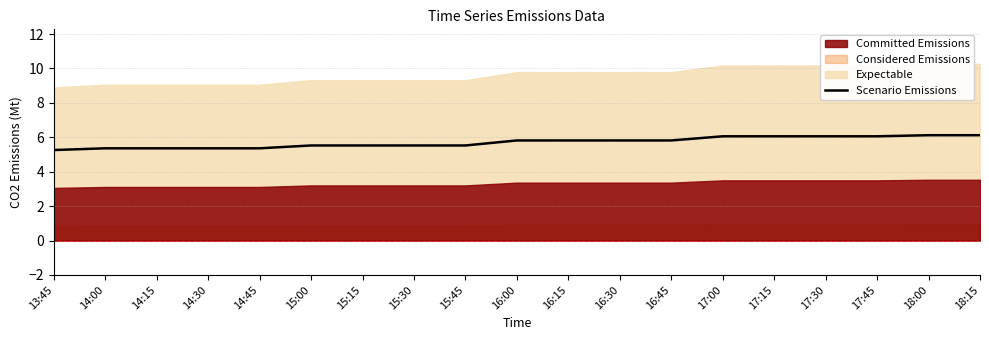

How many lines are shown in the chart?

1